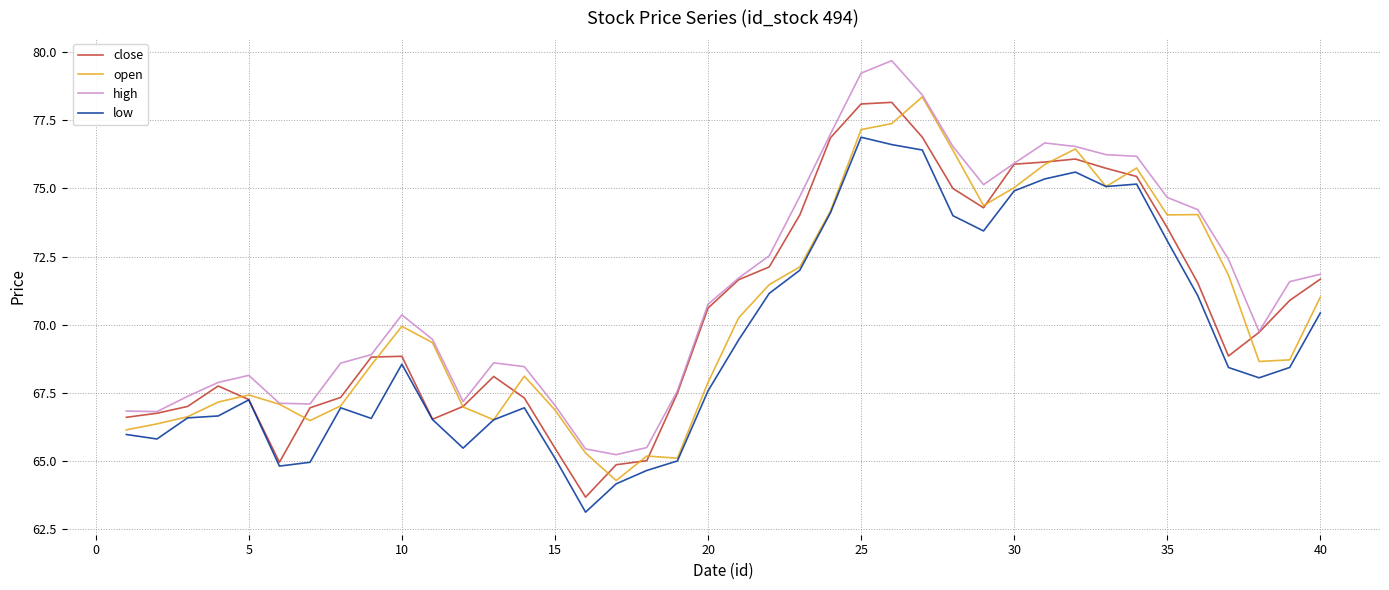

What is the greatest value displayed?

79.7